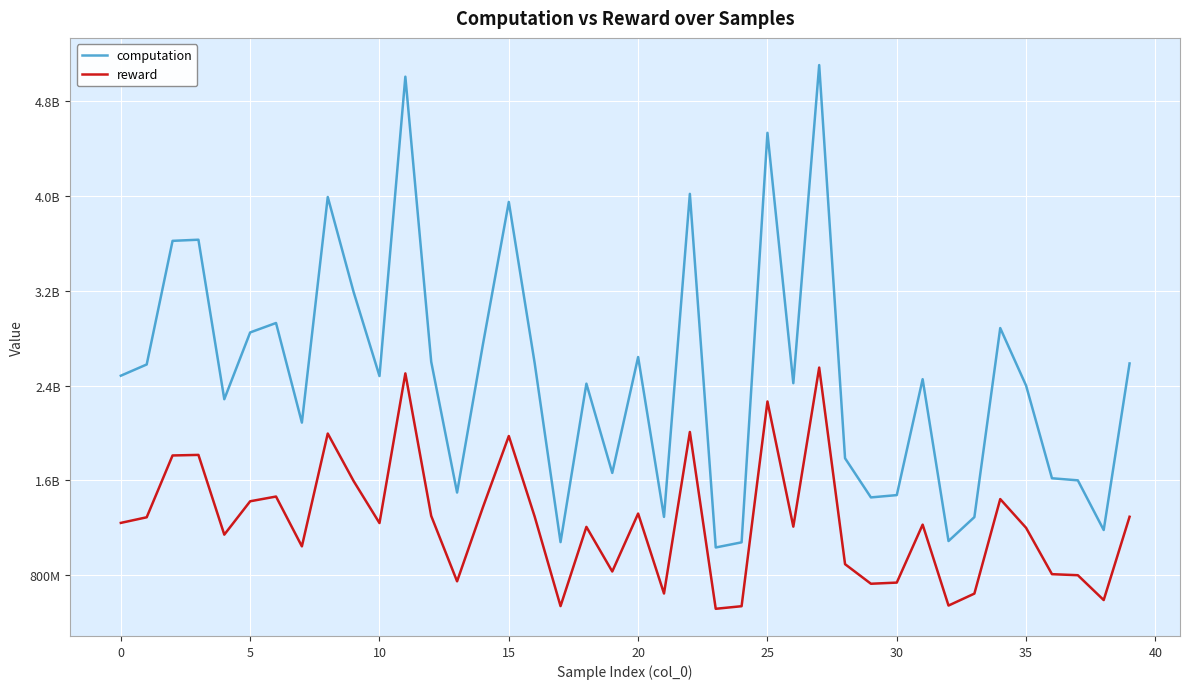

True or false: computation and reward intersect in this chart.

False